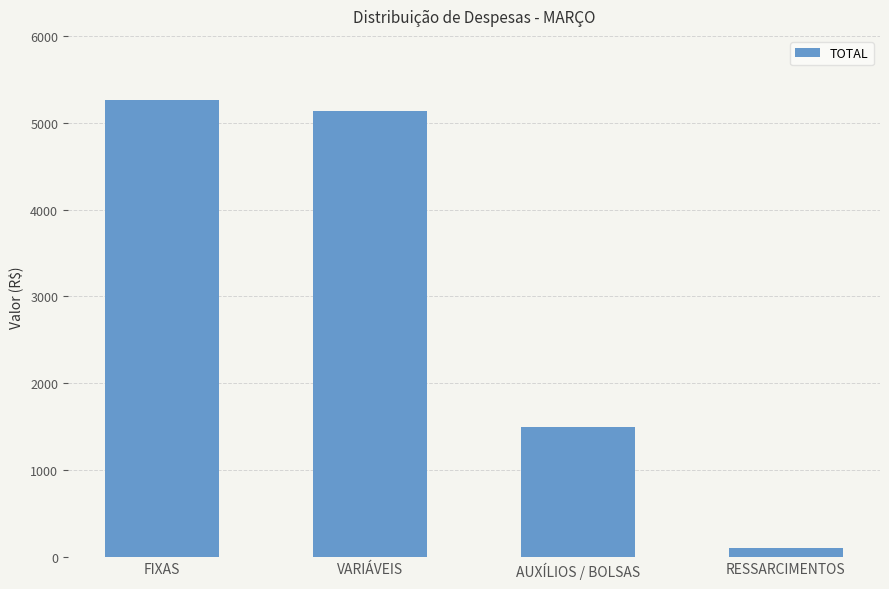

What is the approximate value at AUXÍLIOS / BOLSAS?

1500.0